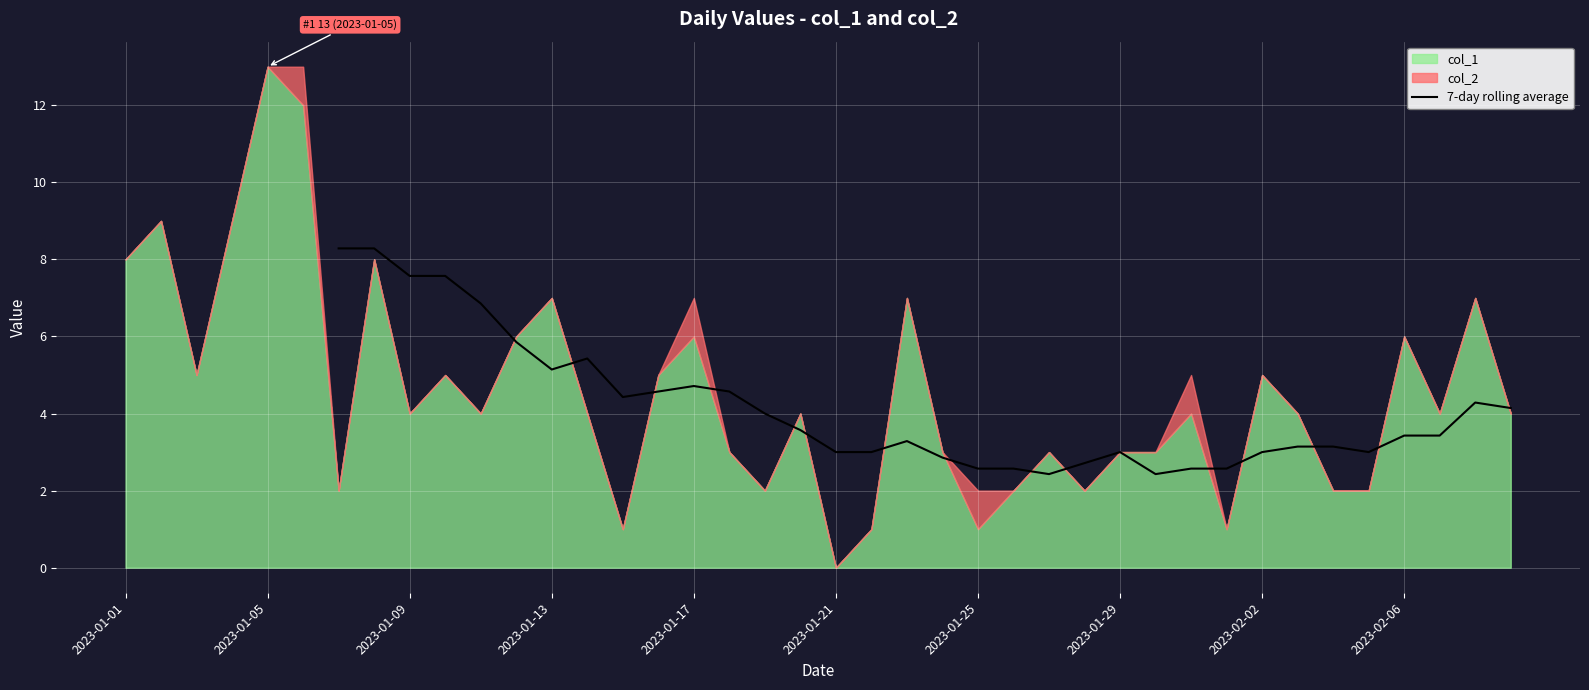

Is it true that 7-day rolling average equals 7.6 at 2023-01-09?

True